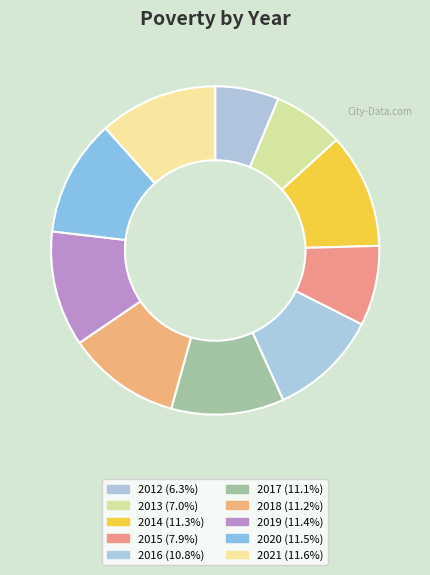

To the nearest percent, what is the difference between the 2017 and 2012 slice percentages?

5%